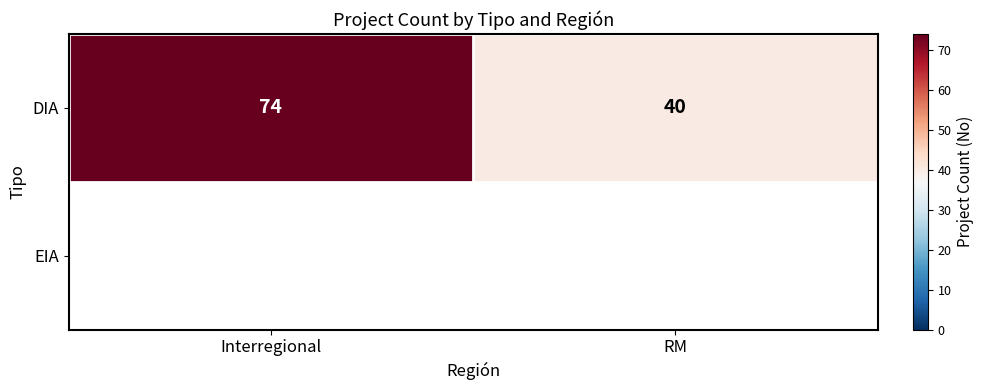

The DIA series shows 127 at Interregional. True or false?

False